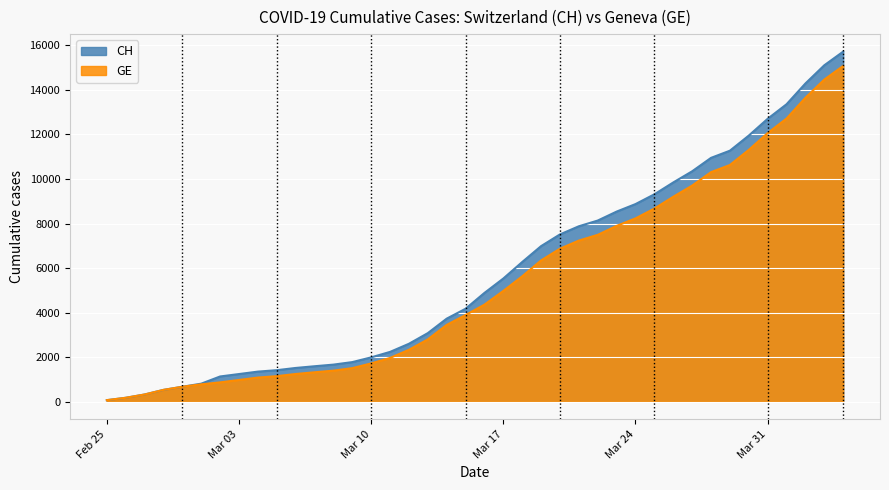

Reading right to left, what are all the values shown in this chart?

CH: 15719	15106	14289	13356	12703	11949	11271	10949	10346	9845	9313	8874	8537	8135	7878	7513	6987	6273	5533	4886	4175	3731	3081	2603	2238	1992	1780	1667	1594	1517	1417	1353	1244	1135	812	673	533	326	178	72
GE: 15077	14464	13647	12714	12061	11307	10629	10307	9704	9203	8671	8232	7895	7493	7236	6871	6345	5631	4976	4359	3894	3450	2800	2332	1967	1721	1509	1396	1323	1246	1149	1085	978	870	782	673	533	326	178	72